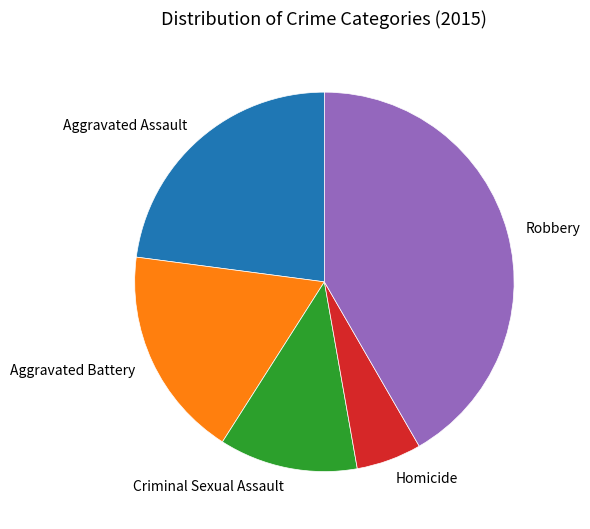

Approximately how many times larger is the value at Aggravated Assault compared to Homicide?

4.1